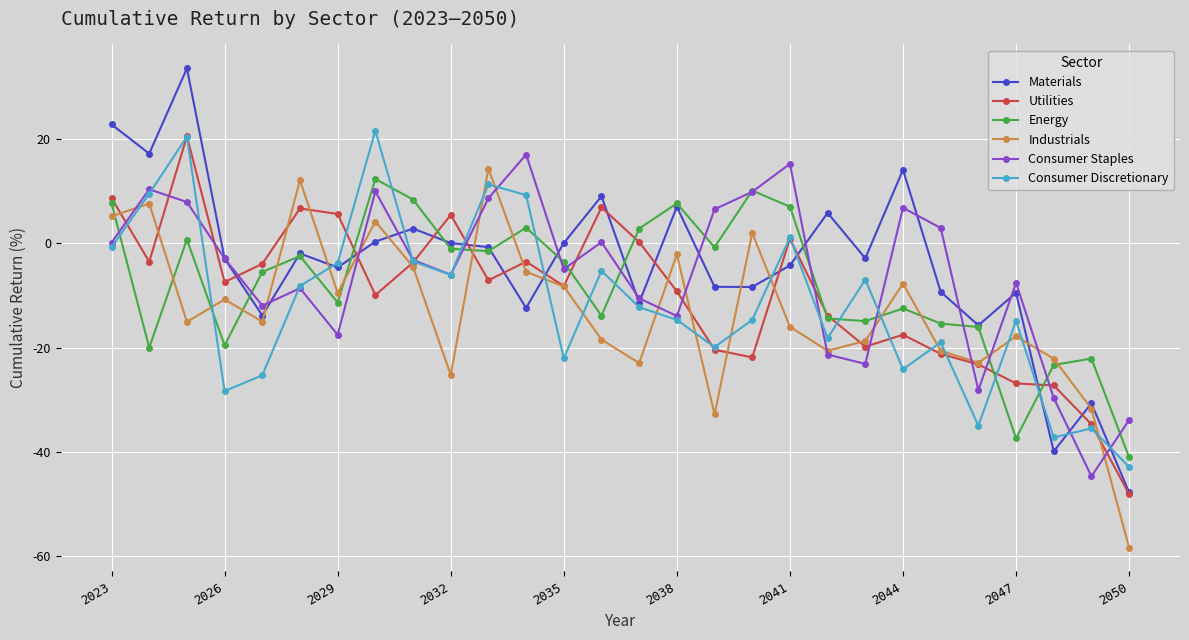

What is the sum of all Materials values?

-111.8